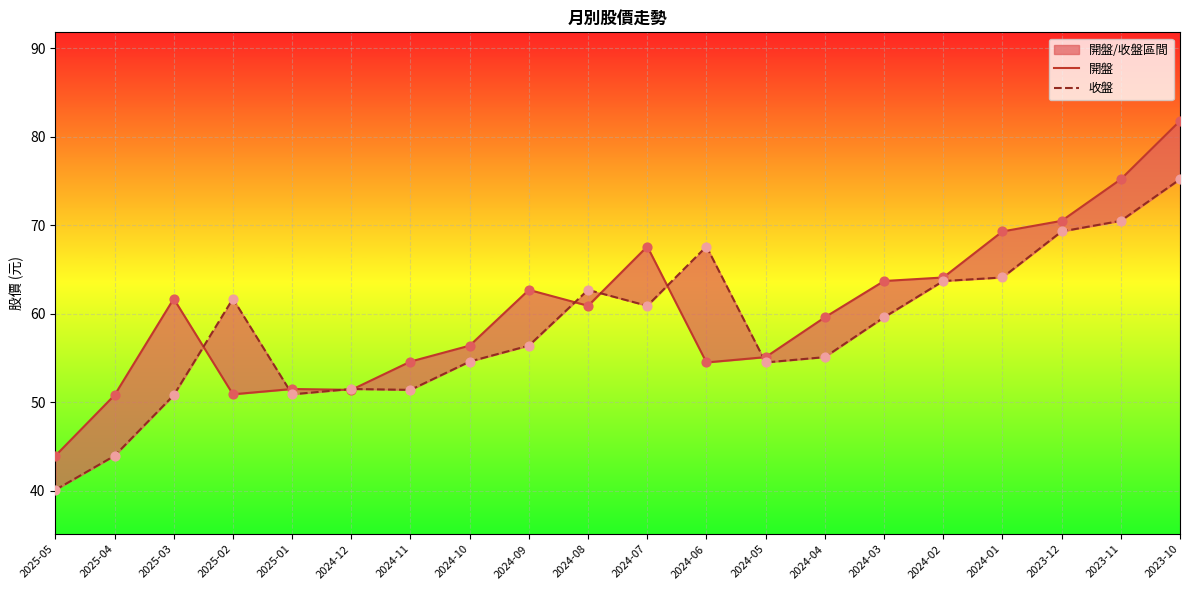

Is the value of 開盤 at 2025-01 greater than the value of 收盤 at 2024-10?

No